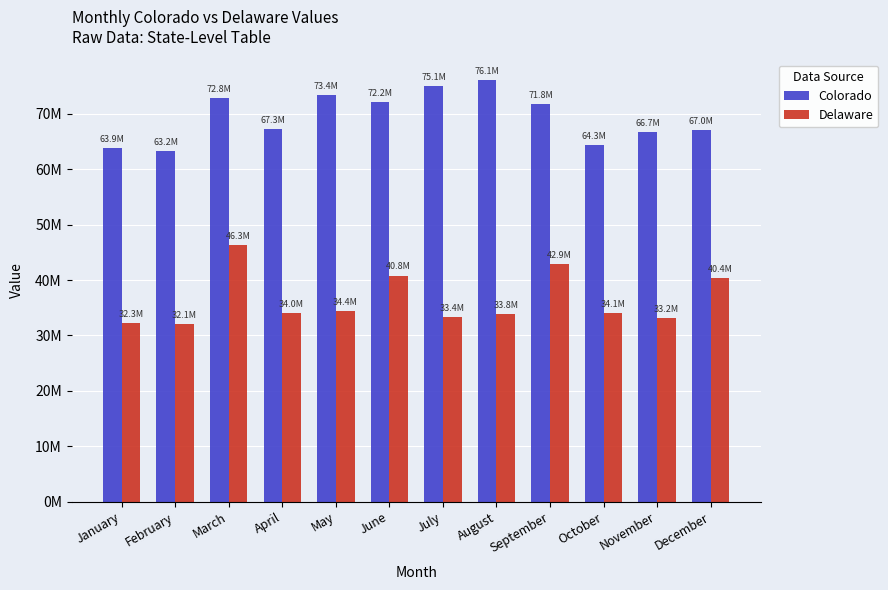

What value does the Colorado series have at October, to the nearest 10?

64339890